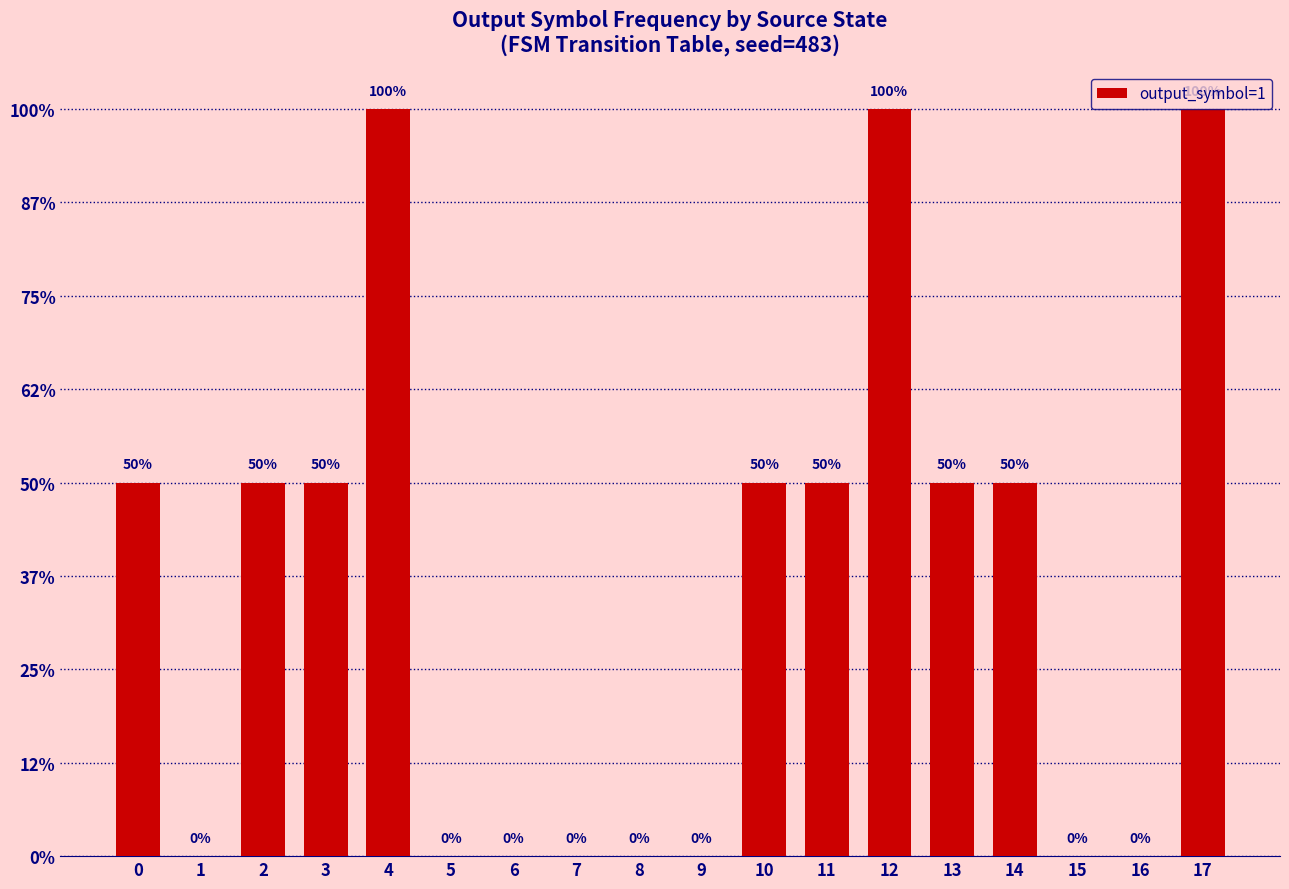

Does the chart contain stacked bars?

No